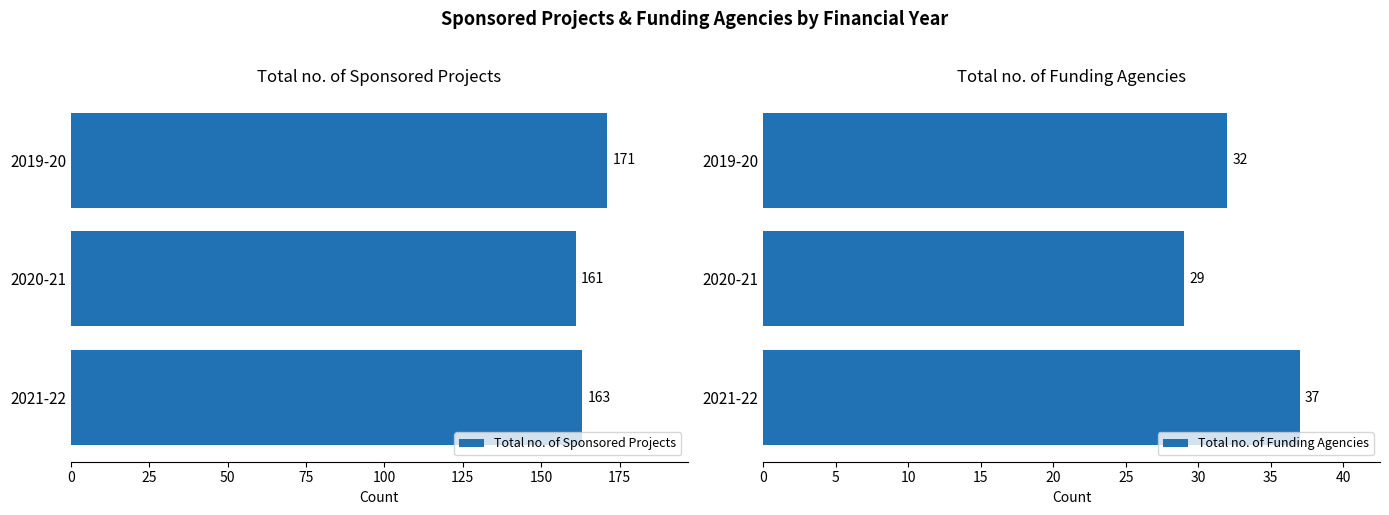

What is the sum of the Total no. of Funding Agencies values at 2020-21 and 2021-22?

66